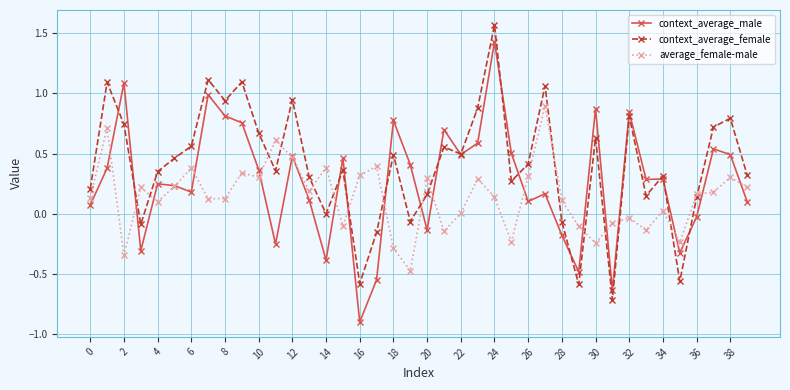

How many values in context_average_male are above zero?

29